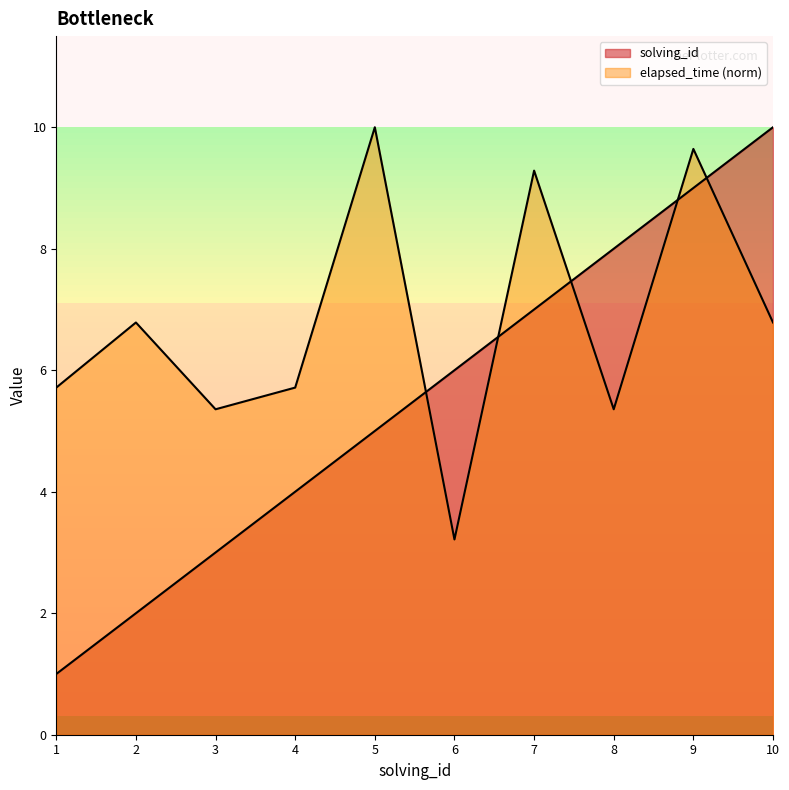

List the series in order of their peak value, lowest first.

solving_id, elapsed_time